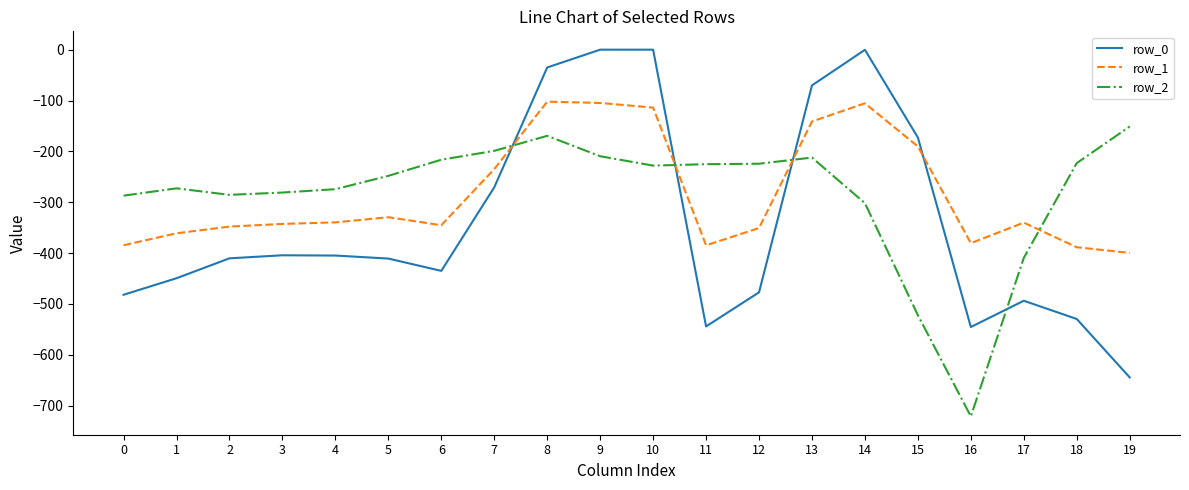

True or false: row_0 has a value of -130.7 at 19.

False